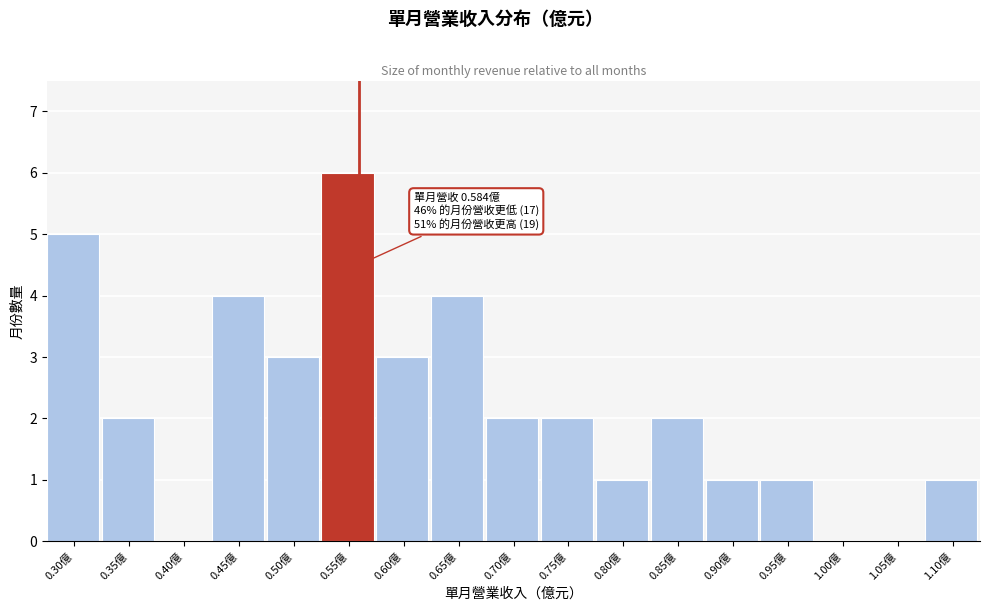

Reading left to right, transcribe all the data shown in this chart.

0.30億=5	0.35億=2	0.40億=0	0.45億=4	0.50億=3	0.55億=6	0.60億=3	0.65億=4	0.70億=2	0.75億=2	0.80億=1	0.85億=2	0.90億=1	0.95億=1	1.00億=0	1.05億=0	1.10億=1